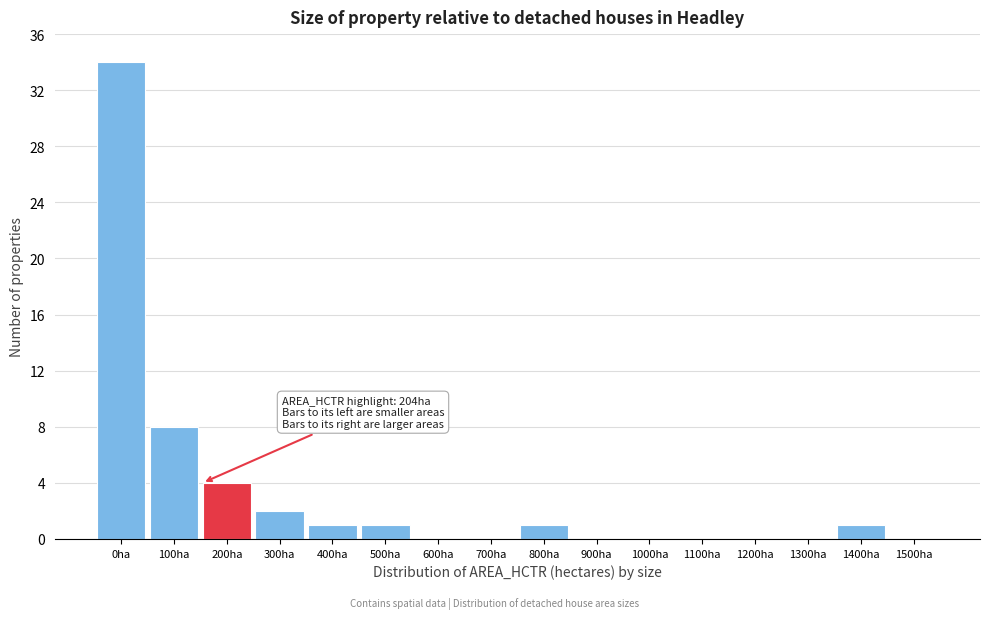

Reading left to right, list all the values displayed in this chart.

0ha=34	100ha=8	200ha=4	300ha=2	400ha=1	500ha=1	600ha=0	700ha=0	800ha=1	900ha=0	1000ha=0	1100ha=0	1200ha=0	1300ha=0	1400ha=1	1500ha=0